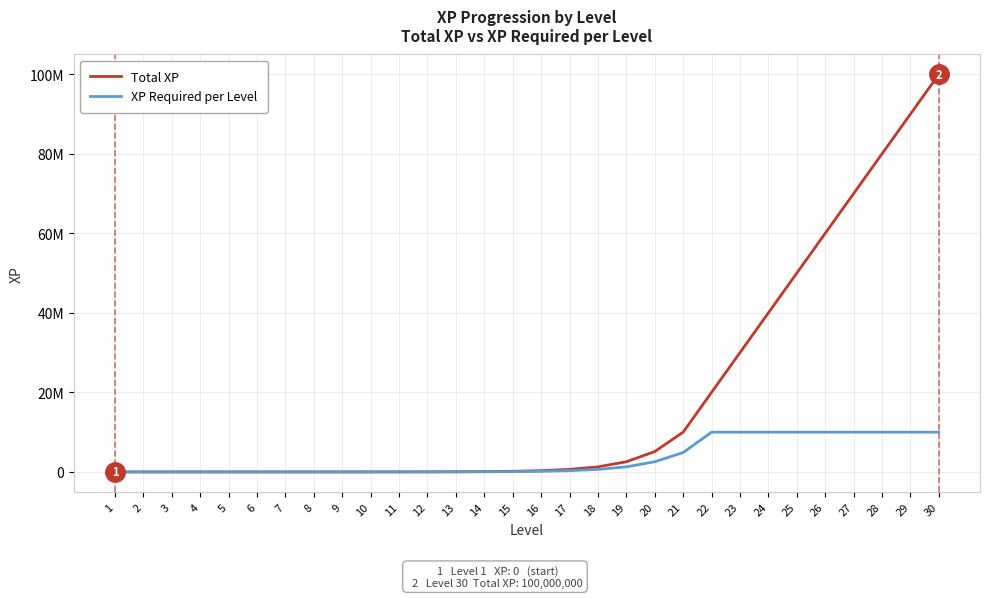

At how many categories does at least one series exceed 66255441?

4